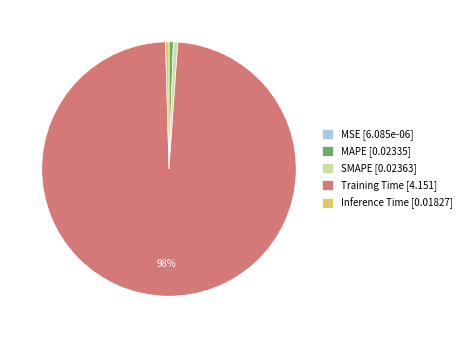

To the nearest percent, what is the difference between the largest and smallest slice percentages?

98%